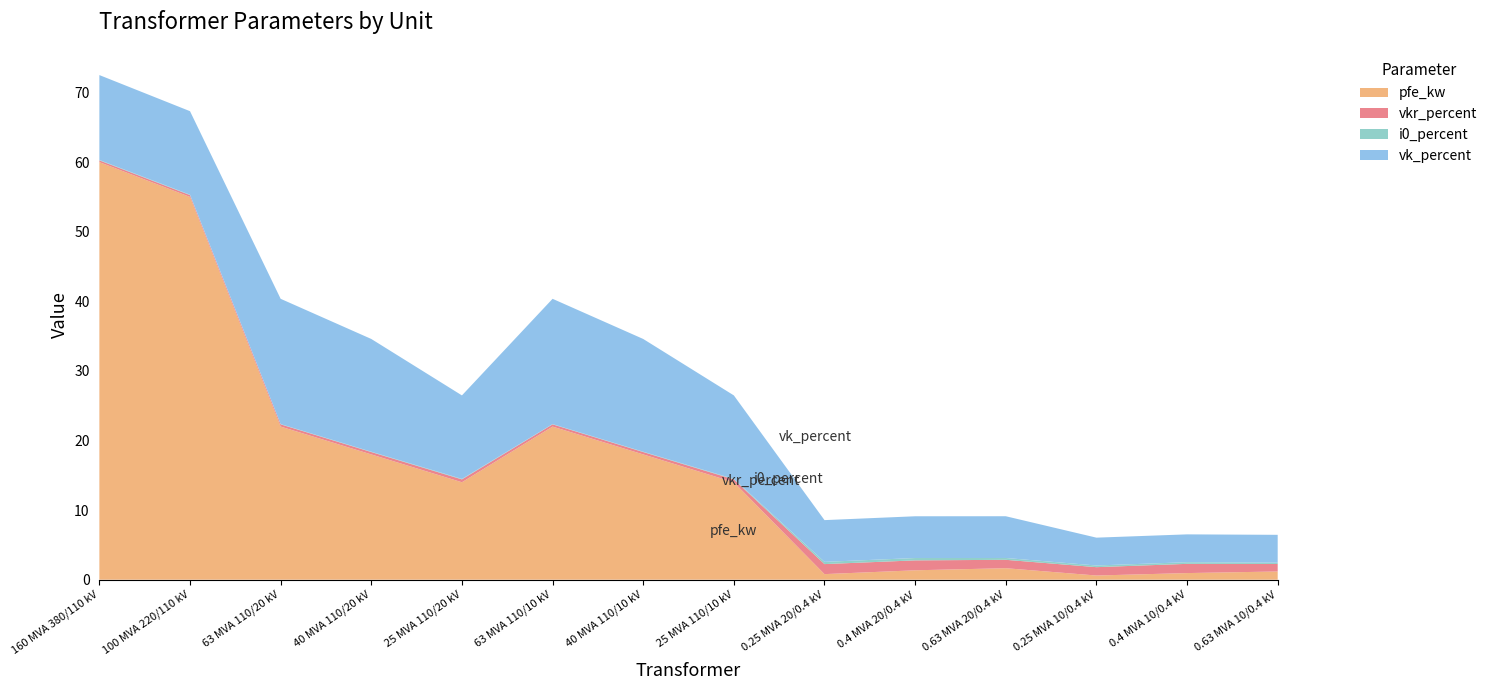

Reading right to left, list all the values displayed in this chart.

pfe_kw: 1.2	0.9	0.6	1.6	1.4	0.8	14.0	18.0	22.0	14.0	18.0	22.0	55.0	60.0
vkr_percent: 1.1	1.3	1.2	1.2	1.4	1.4	0.4	0.3	0.3	0.4	0.3	0.3	0.3	0.2
i0_percent: 0.2	0.2	0.2	0.3	0.3	0.3	0.1	0.1	0.0	0.1	0.1	0.0	0.1	0.1
vk_percent: 4.0	4.0	4.0	6.0	6.0	6.0	12.0	16.2	18.0	12.0	16.2	18.0	12.0	12.2